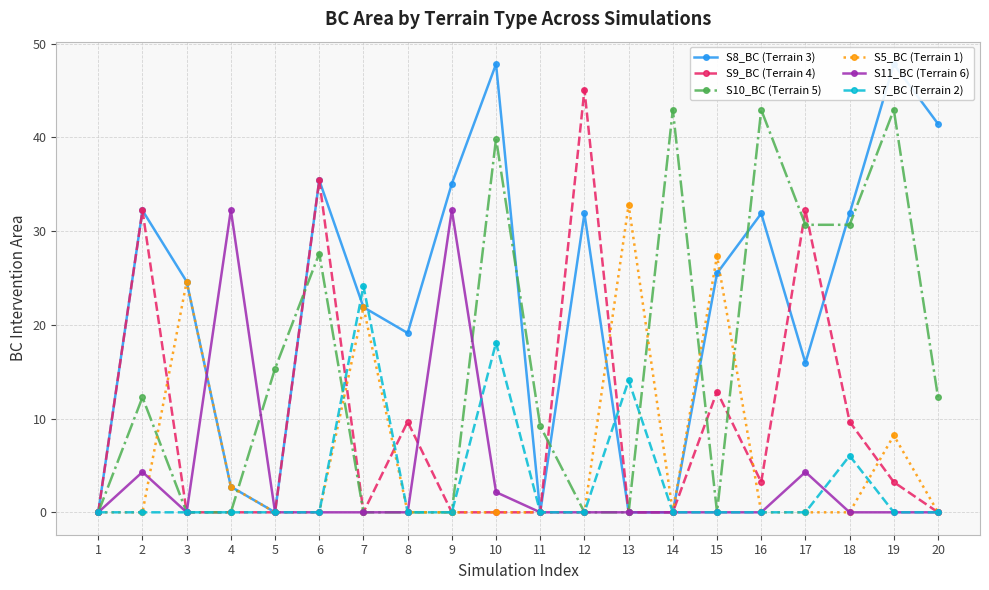

Where is the first local minimum for S10_BC (Terrain 5)?

15